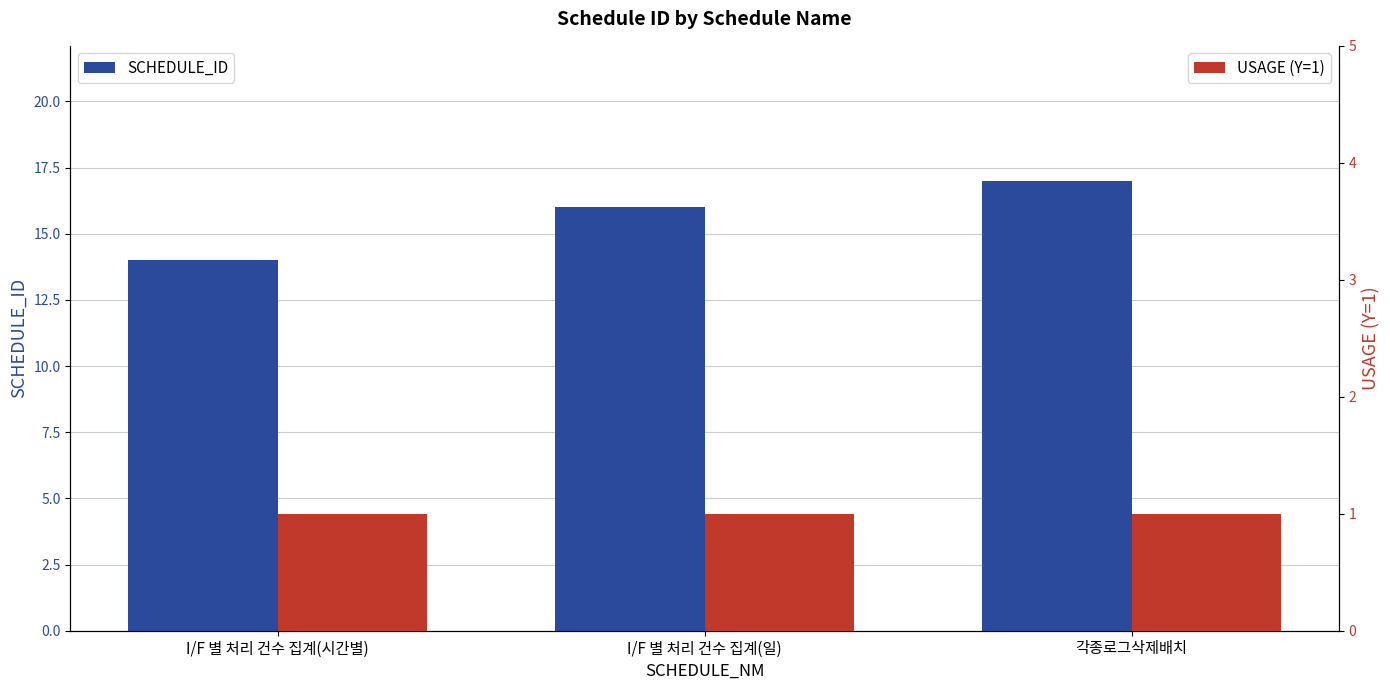

What is the label of the 2nd bar from the right?

I/F 별 처리 건수 집계(일)